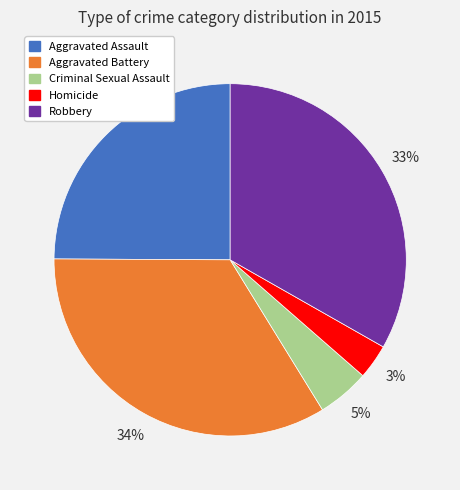

What is the largest slice in the pie chart?

Aggravated Battery